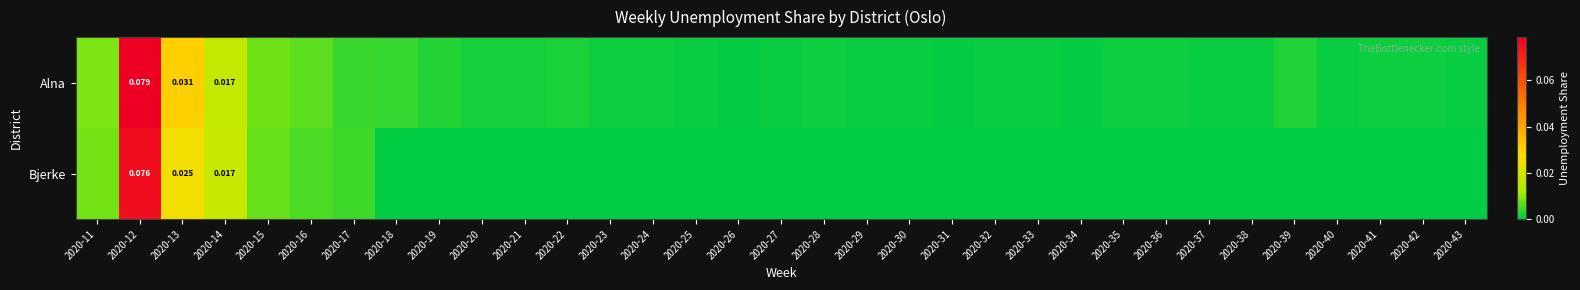

True or false: Bjerke has a value of 0.0 at 2020-13.

True